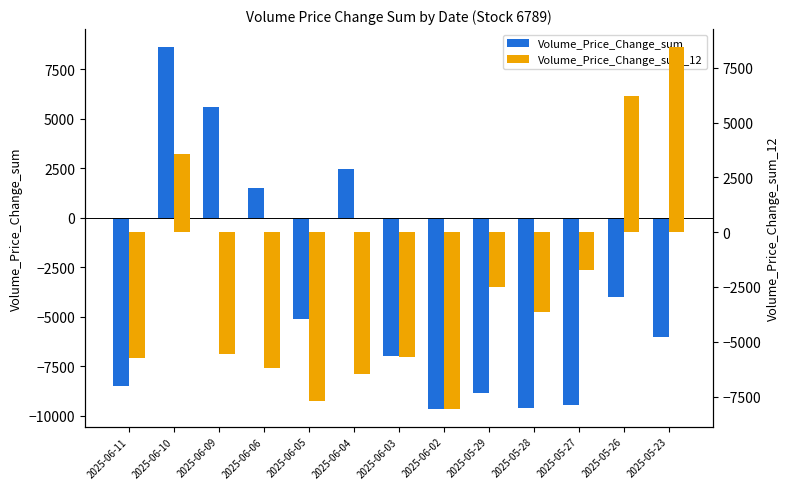

The value of Volume_Price_Change_sum at 2025-06-02 is -5725.8. True or false?

False